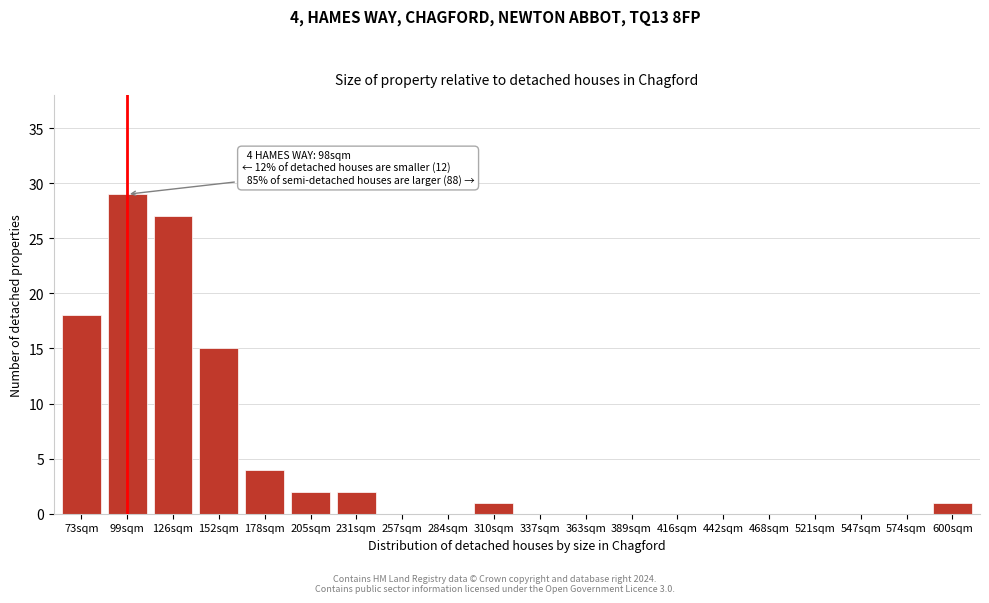

Reading left to right, list all the values displayed in this chart.

73sqm=18	99sqm=29	126sqm=27	152sqm=15	178sqm=4	205sqm=2	231sqm=2	257sqm=0	284sqm=0	310sqm=1	337sqm=0	363sqm=0	389sqm=0	416sqm=0	442sqm=0	468sqm=0	521sqm=0	547sqm=0	574sqm=0	600sqm=1